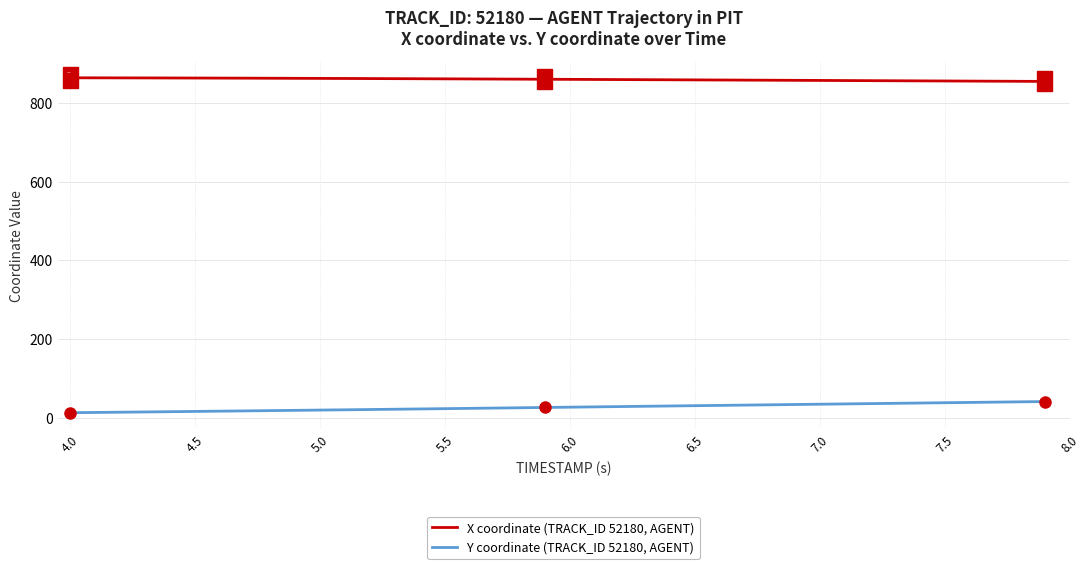

Is this an area chart (filled region under the line)?

No